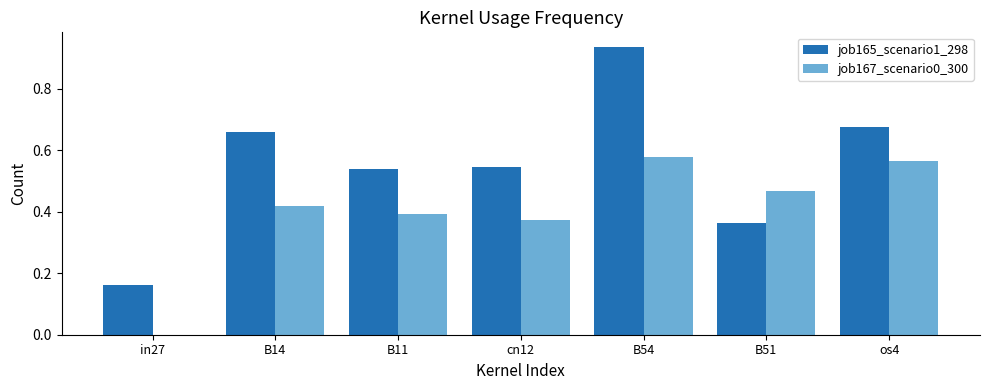

Which series changed the most between B11 and B51?

job165_scenario1_298